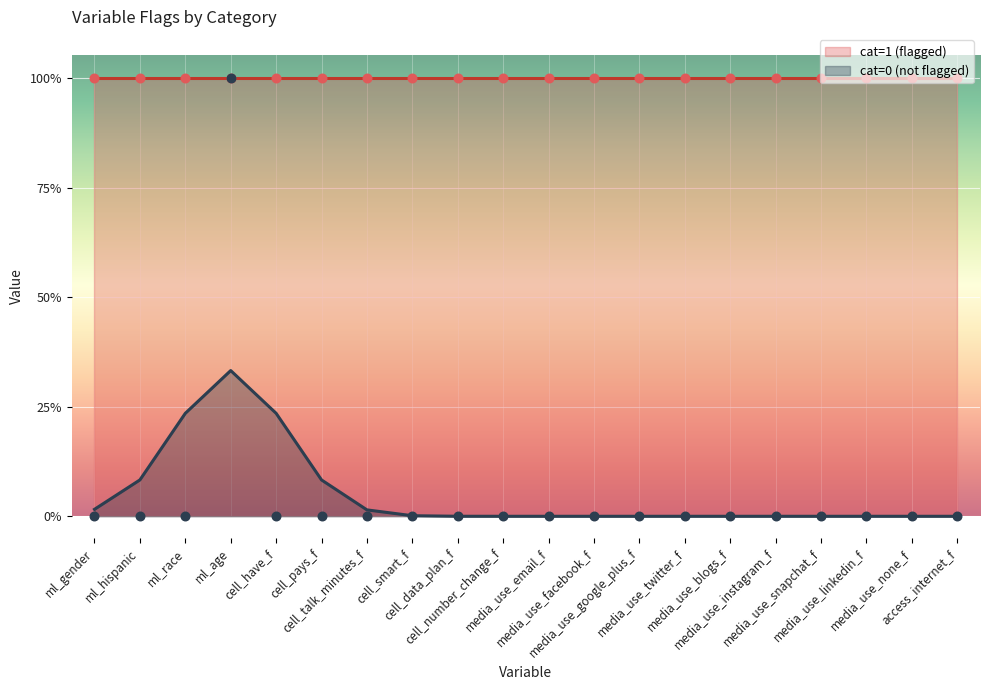

Which has a higher value, media_use_none_f or ml_gender?

media_use_none_f